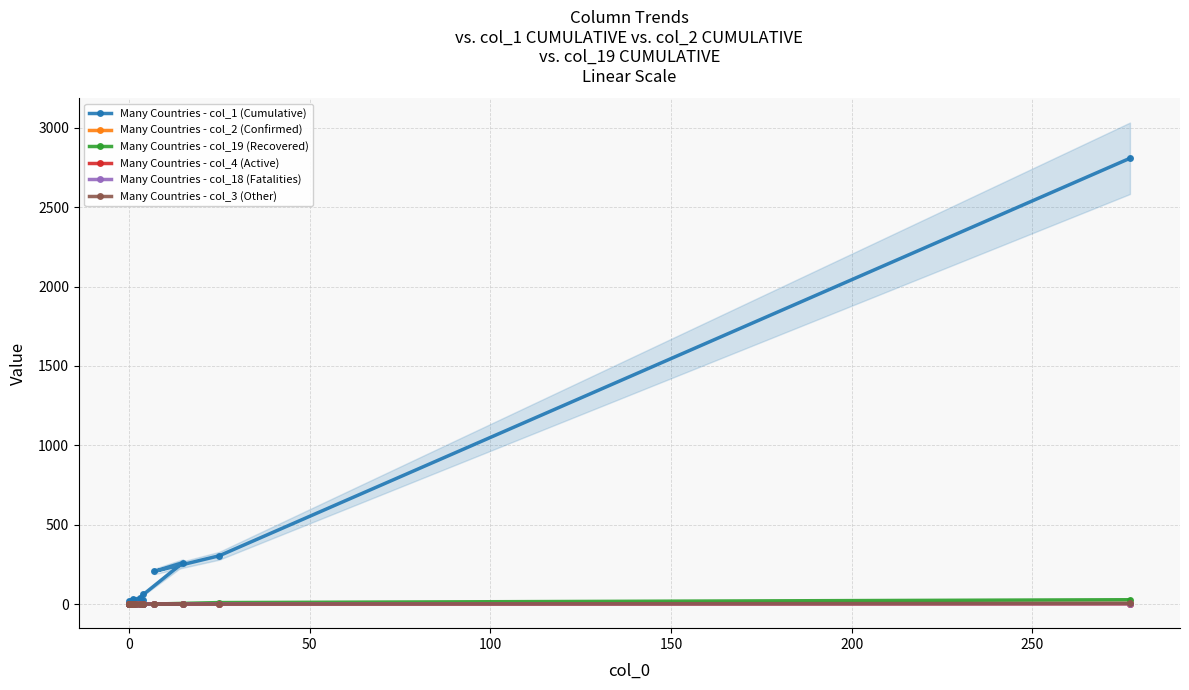

The Many Countries - col_3 (Other) series shows 0 at 200. True or false?

True